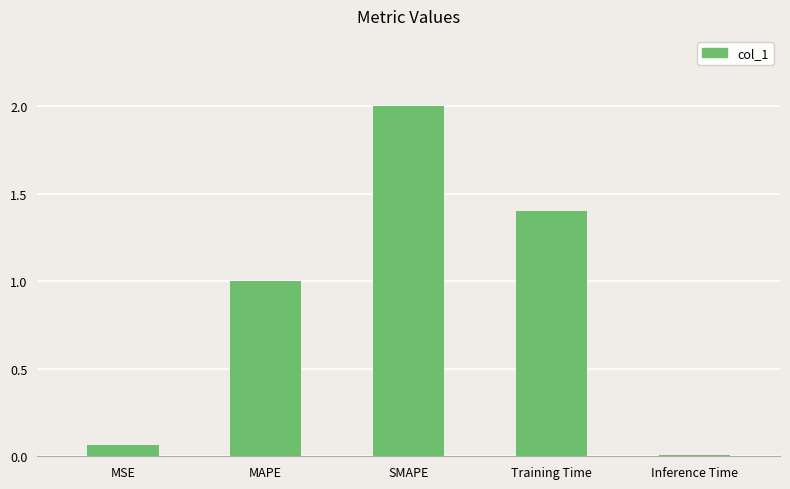

What is the label of the 3rd bar from the left?

SMAPE